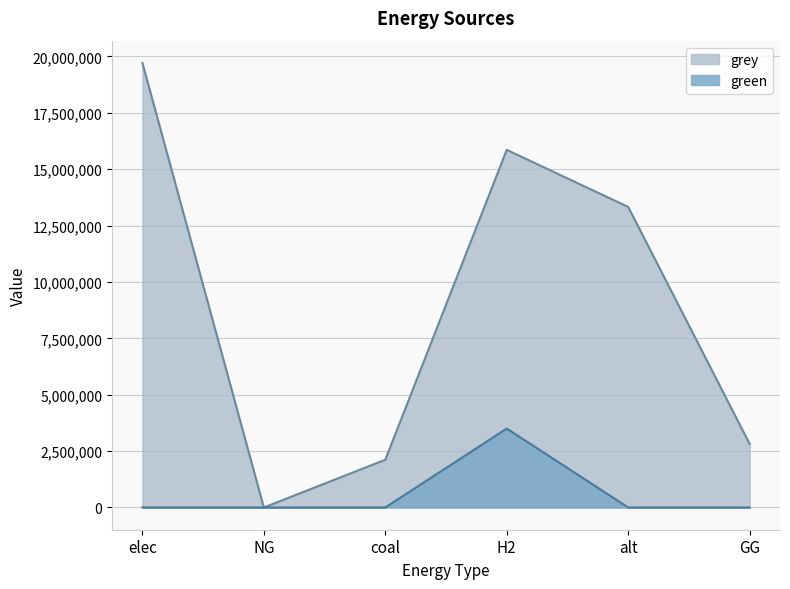

The grey series shows 2817978.7 at GG. True or false?

True